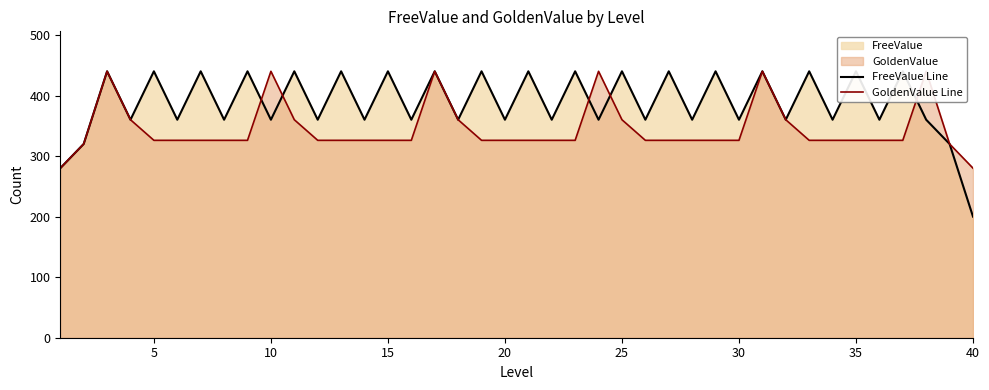

Rank the series by their maximum value, from lowest to highest.

FreeValue Line, GoldenValue Line